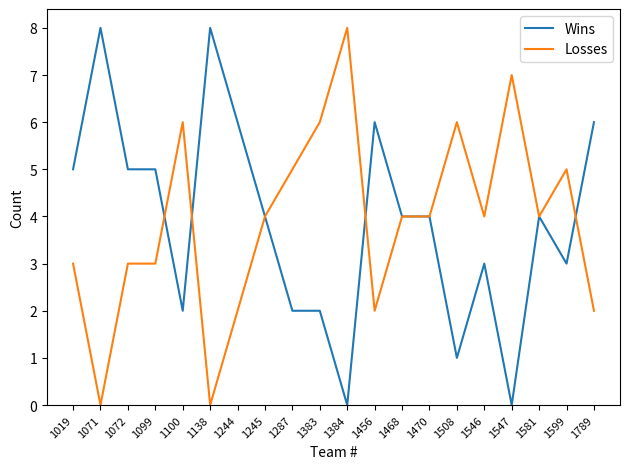

What is the maximum value shown in the chart?

8